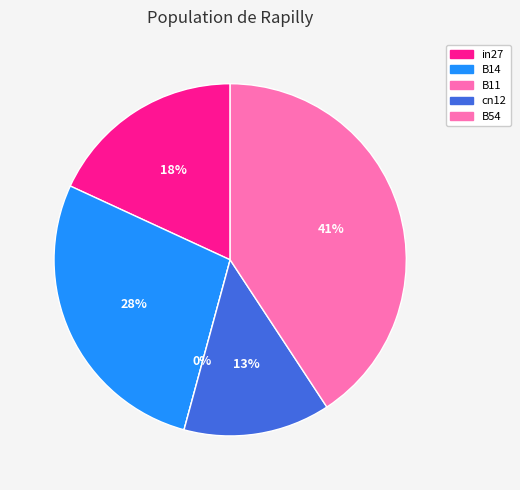

Rank the categories by value from lowest to highest.

B11, cn12, in27, B14, B54